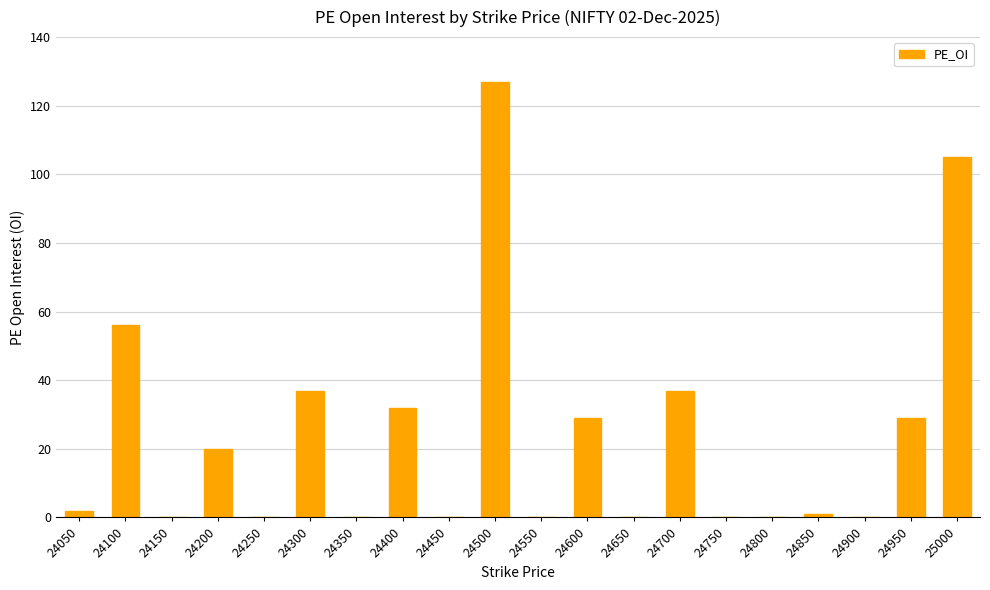

What is the sum of all values?

475